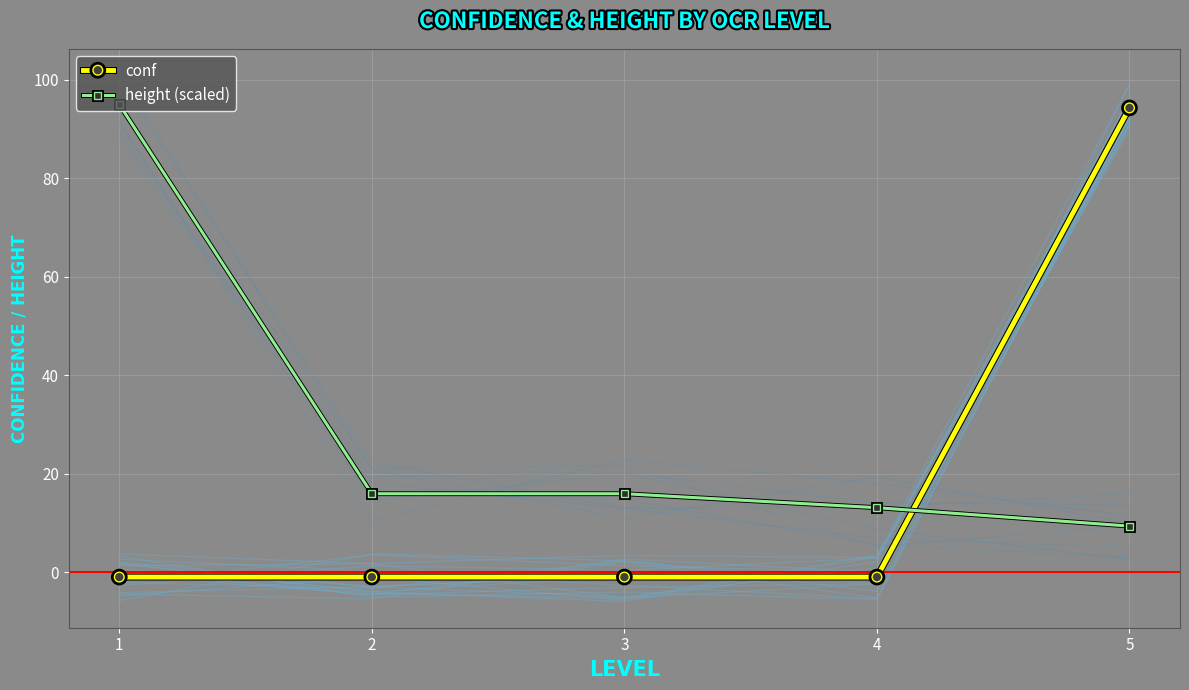

Reading left to right, what are all the values shown in this chart?

conf: 1=-1.0	2=-1.0	3=-1.0	4=-1.0	5=94.3
height (scaled): 1=95.0	2=15.9	3=15.9	4=13.1	5=9.4